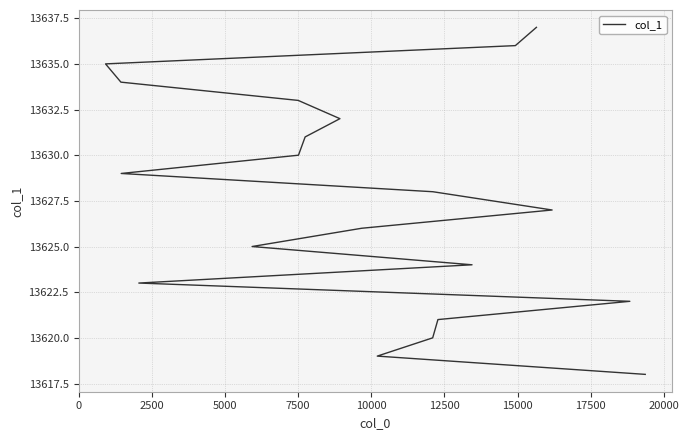

What is the ratio of the value at 12500 to the value at 5000?

1.0